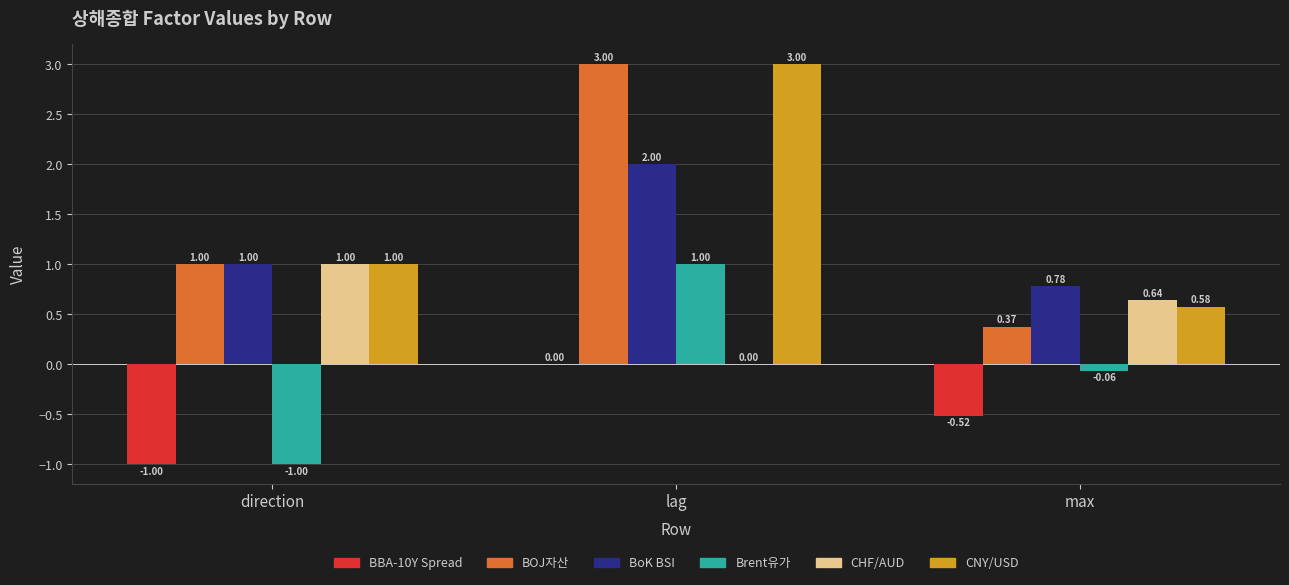

Is the value of Brent유가 at lag greater than the value of CNY/USD at max?

Yes